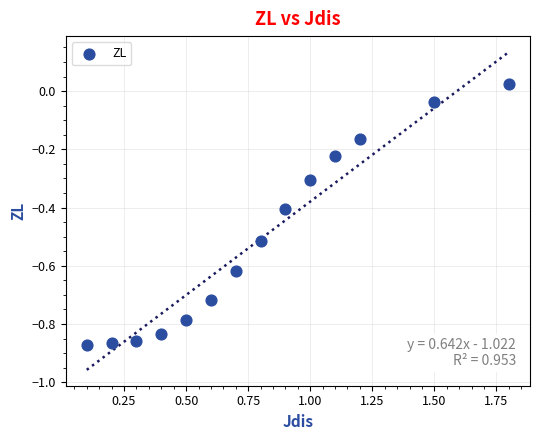

What is the range of Y values (max minus min)?

0.9